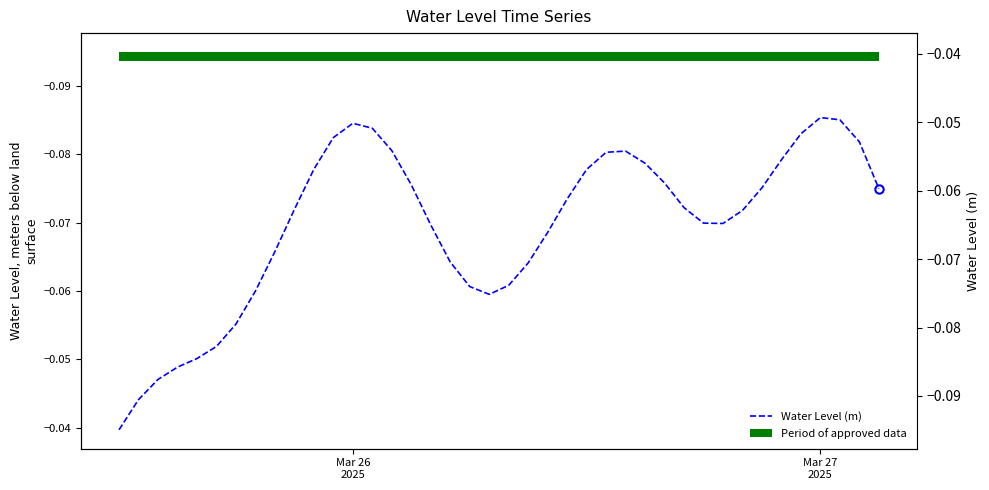

How many lines are shown in the chart?

1